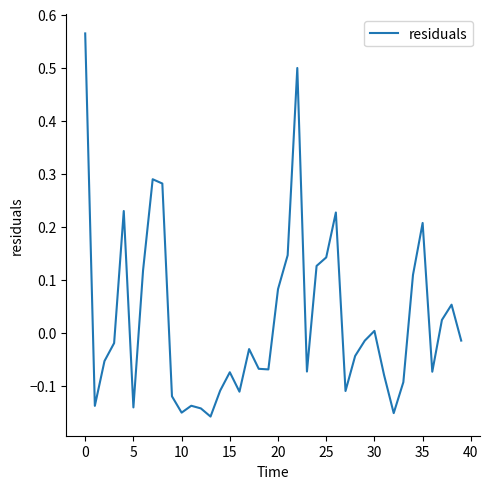

What is the difference between the maximum and minimum values?

0.7